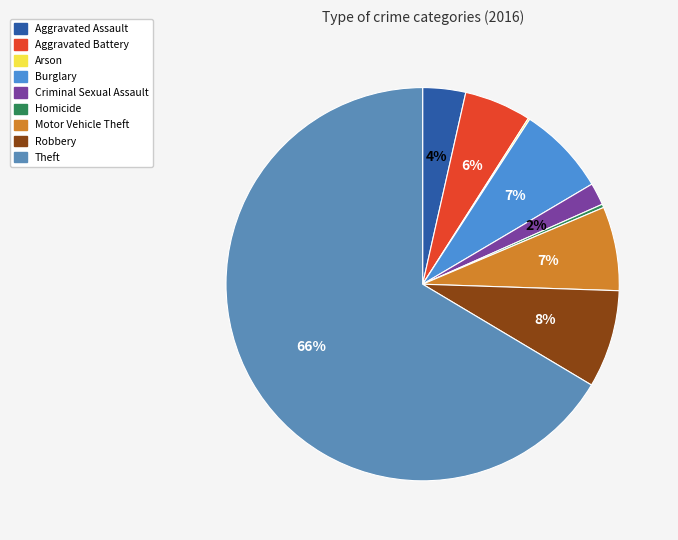

To the nearest percent, what percentage of the pie is Theft?

66%